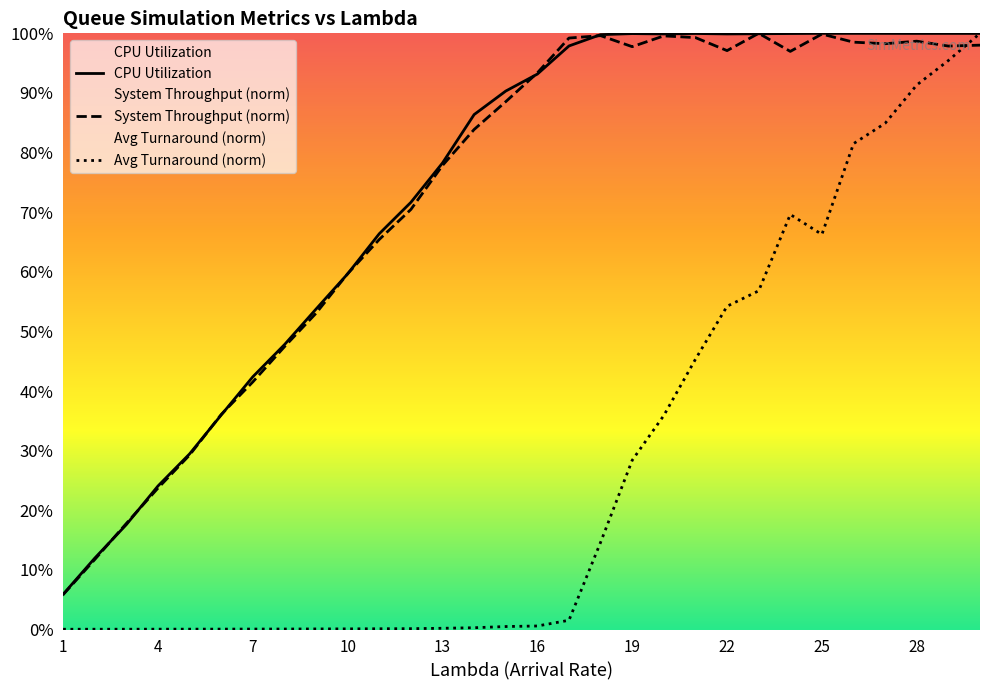

Reading left to right, list all the values displayed in this chart.

CPU Utilization: 5.9	12.0	17.6	24.1	29.5	36.0	42.4	47.8	53.8	59.7	66.4	71.7	78.3	86.4	90.3	93.2	97.9	99.8	100.0	99.9	100.0	99.9	99.9	100.0	100.0	100.0	100.0	100.0	100.0	100.0
System Throughput: 5.8	11.7	17.8	23.7	29.3	36.1	41.5	47.4	53.0	59.7	65.4	70.5	77.8	83.9	88.5	93.4	99.2	99.6	97.8	99.6	99.3	97.1	100.0	97.0	99.9	98.5	98.3	98.7	97.9	98.0
Avg Turnaround: 0.0	0.1	0.1	0.1	0.1	0.1	0.1	0.1	0.1	0.1	0.1	0.1	0.2	0.3	0.5	0.6	1.5	14.6	28.4	35.9	45.3	54.2	56.8	69.6	66.3	81.5	84.9	91.3	95.4	100.0